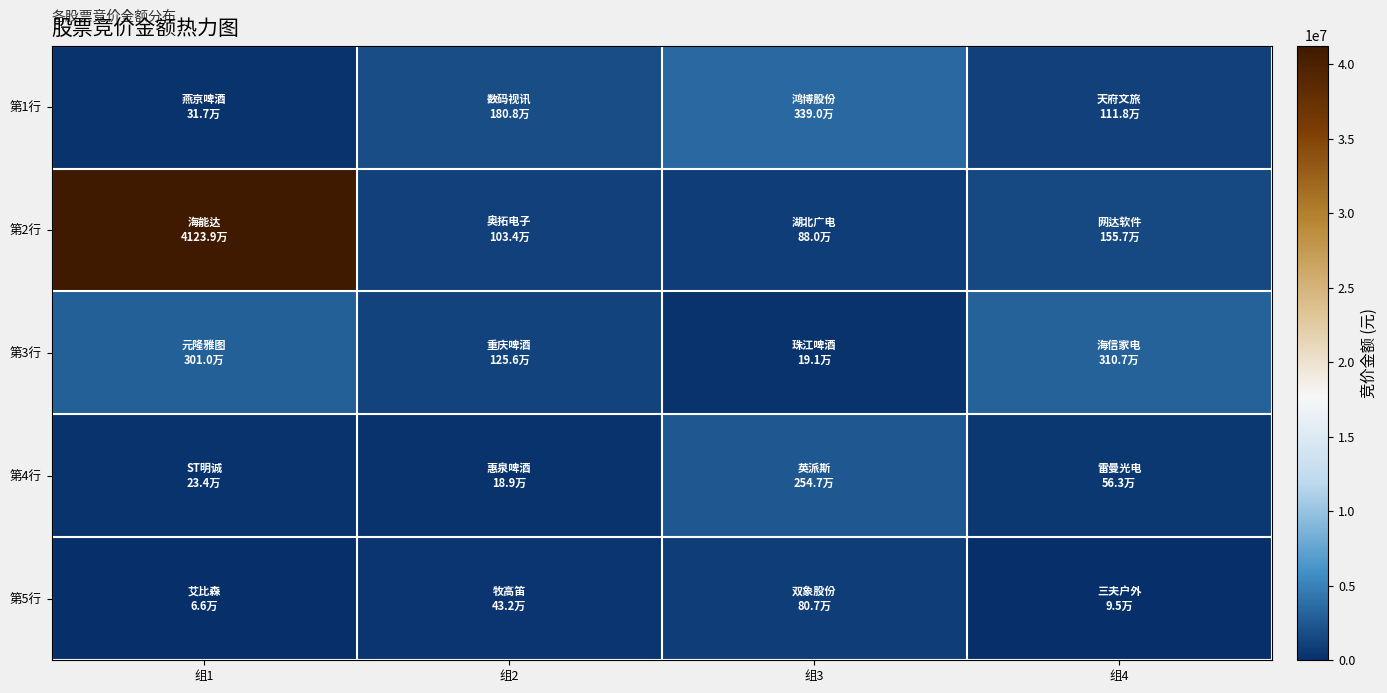

Which series has the largest total across all categories?

第2行